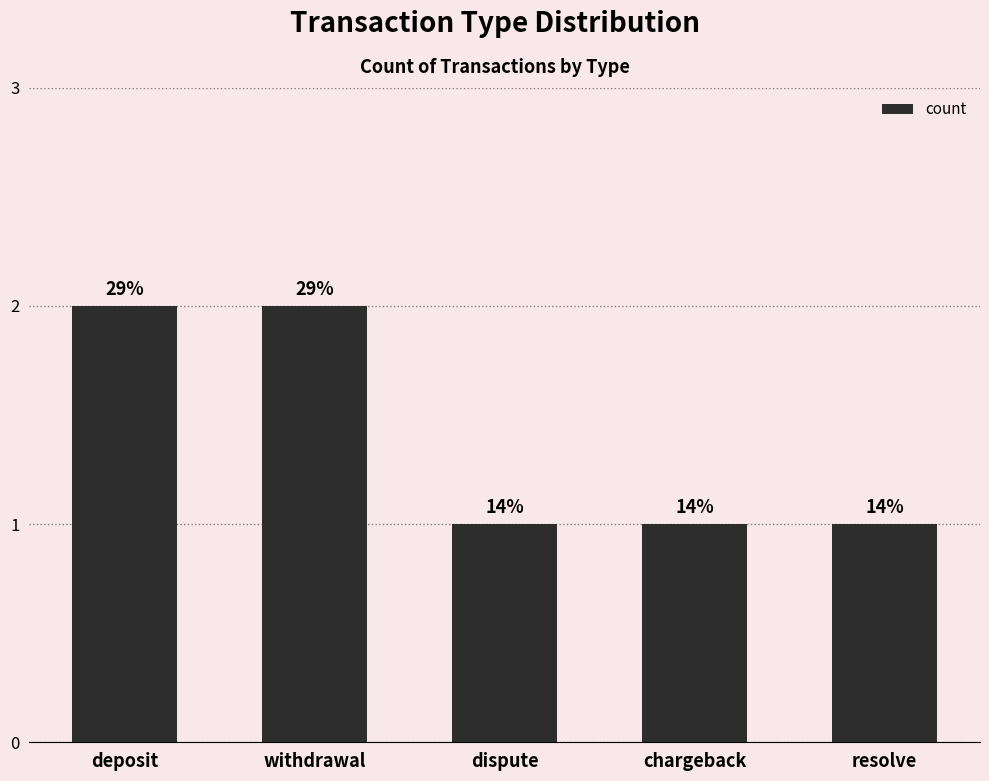

What is the approximate value at withdrawal?

2